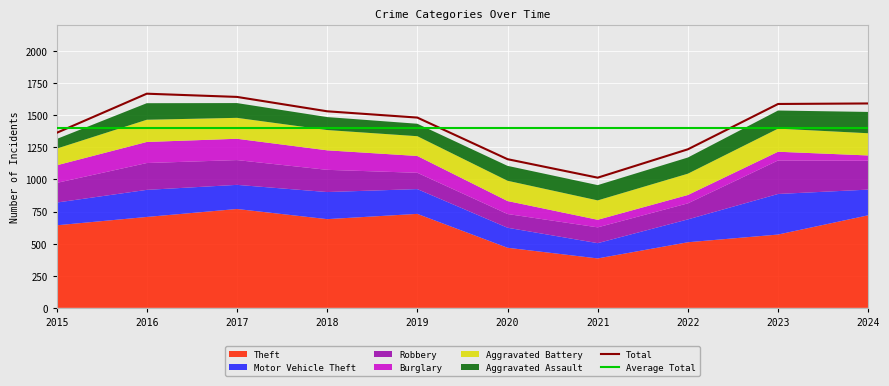

How many series are shown in this chart?

6